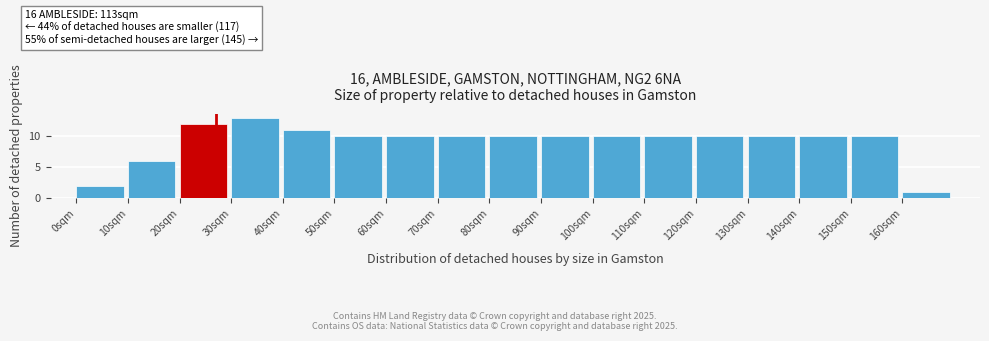

Reading left to right, list all the values displayed in this chart.

0sqm=2	10sqm=6	20sqm=12	30sqm=13	40sqm=11	50sqm=10	60sqm=10	70sqm=10	80sqm=10	90sqm=10	100sqm=10	110sqm=10	120sqm=10	130sqm=10	140sqm=10	150sqm=10	160sqm=1